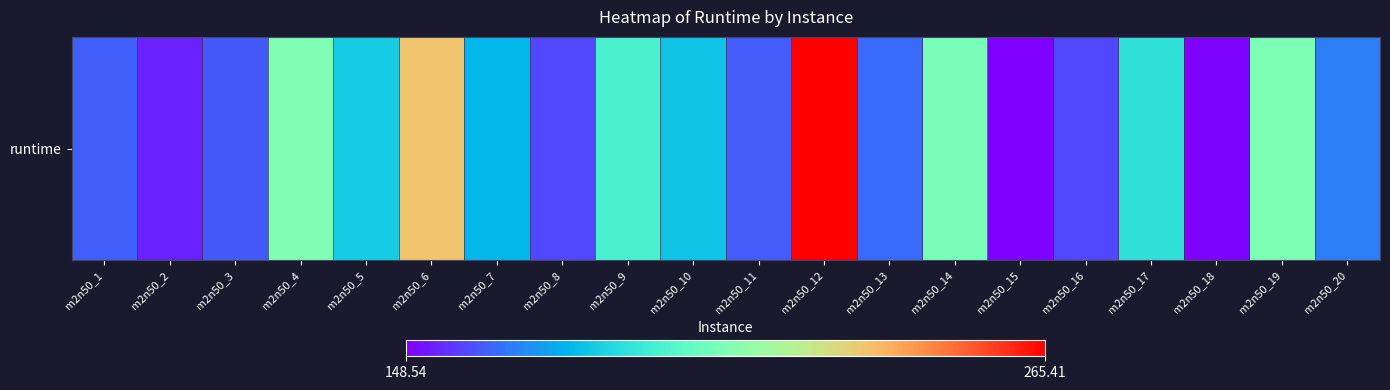

Reading left to right, list all the values displayed in this chart.

162.8	153.9	161.8	207.4	182.8	232.8	178.2	159.5	194.8	181.3	162.5	265.4	164.8	205.3	148.5	159.4	189.1	149.4	206.4	167.8